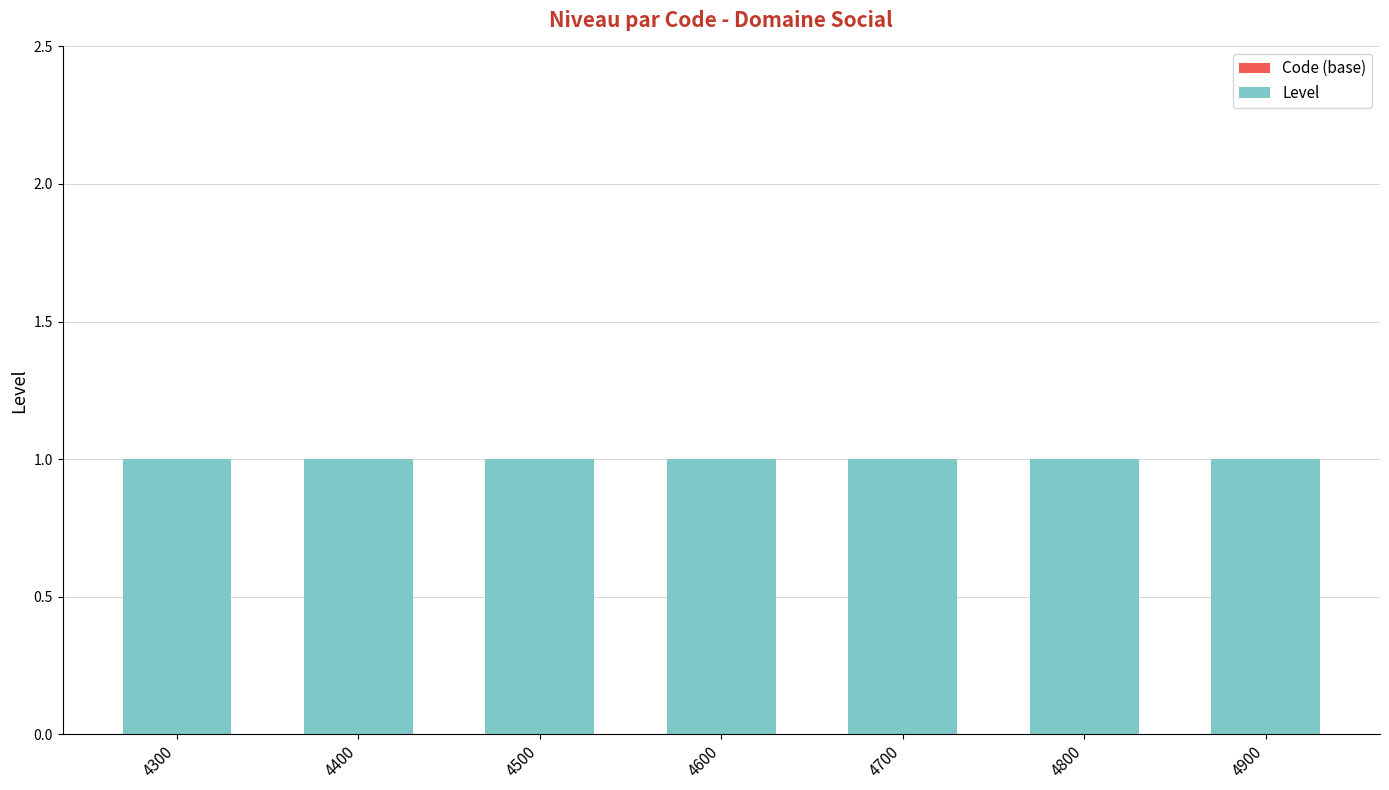

Reading left to right, extract all data points from this chart.

Code (base): 0	0	0	0	0	0	0
Level: 1	1	1	1	1	1	1